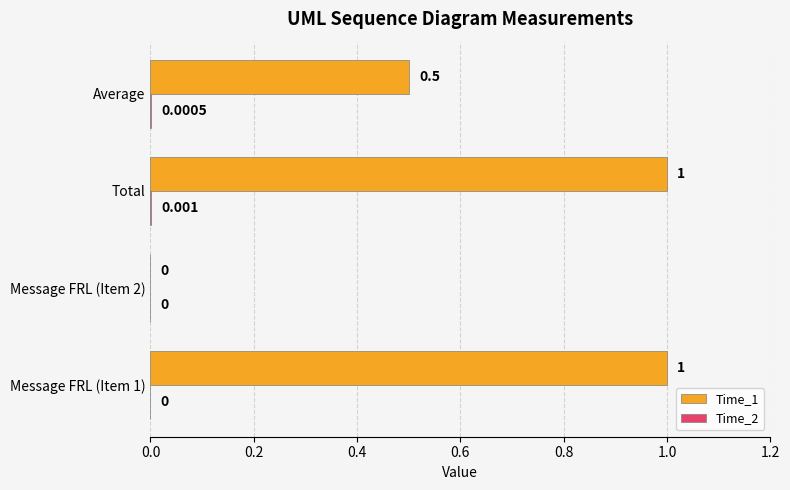

At which category is the sum across all series the highest?

Total